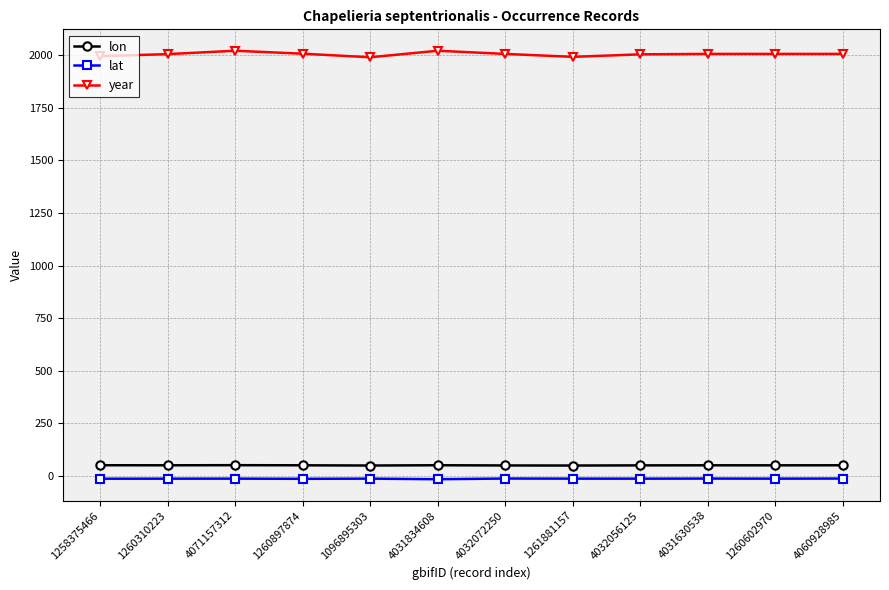

True or false: year and lon cross at least once.

False